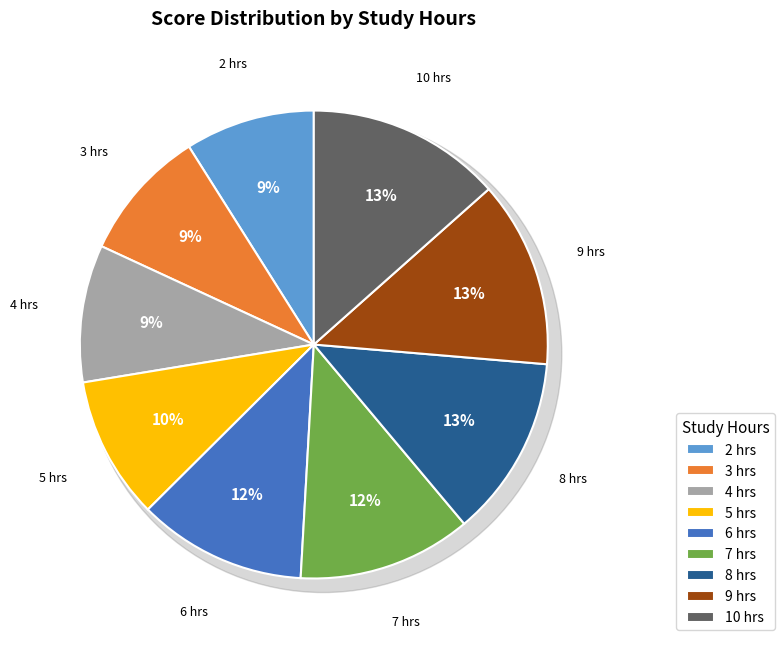

The 2 slice represents 3% of the pie. True or false?

False